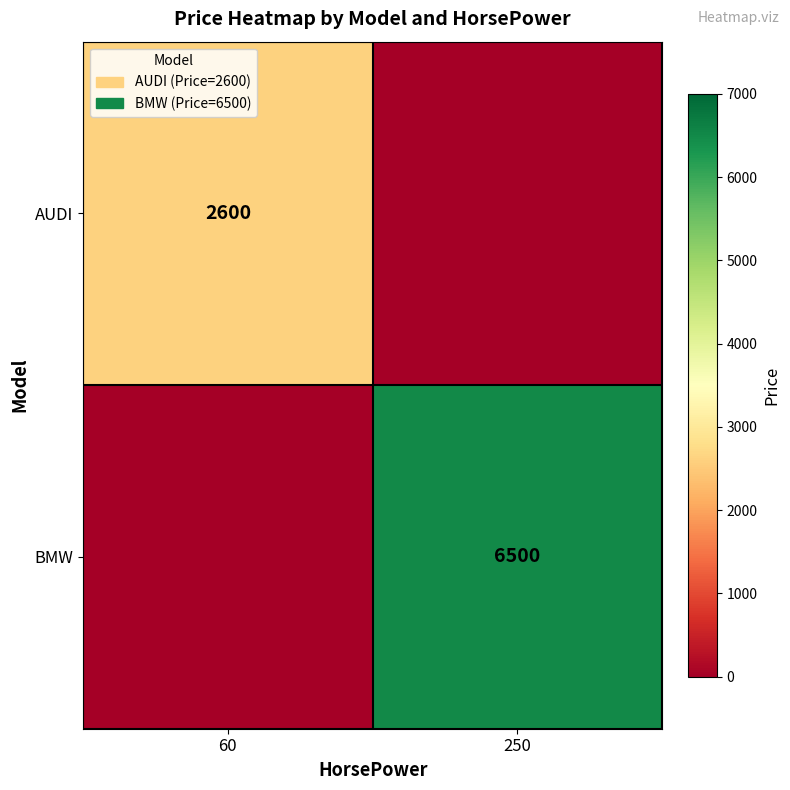

The value of BMW at 250 is 11387. True or false?

False